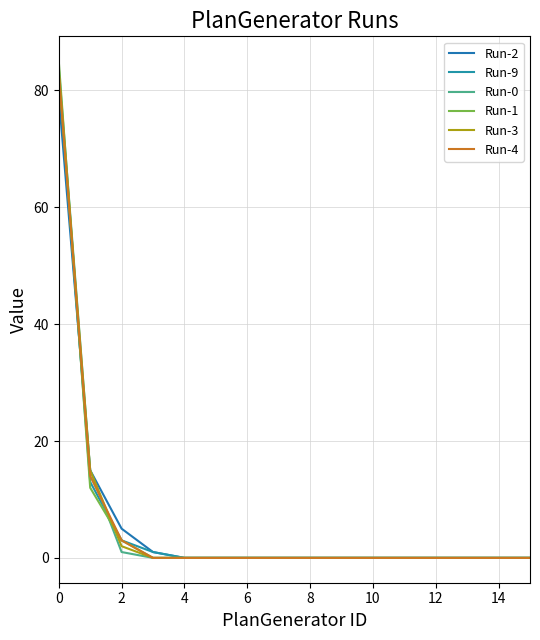

Does the chart have visible grid lines?

Yes